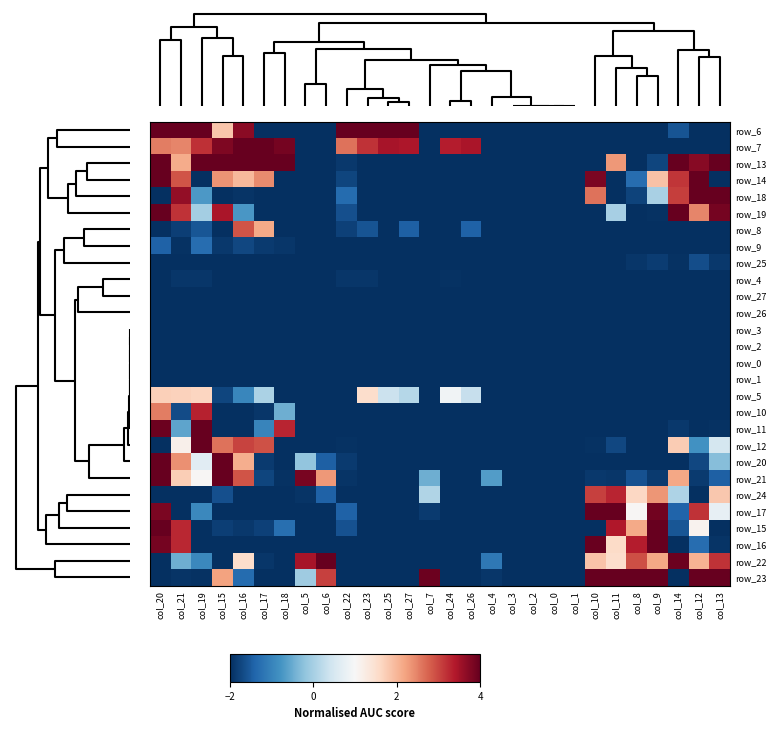

At how many categories does at least one series exceed 3?

23